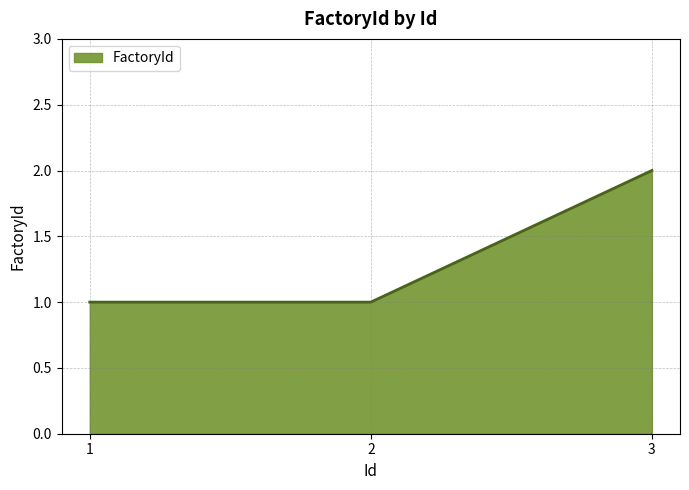

The value at 2 is 1. True or false?

True